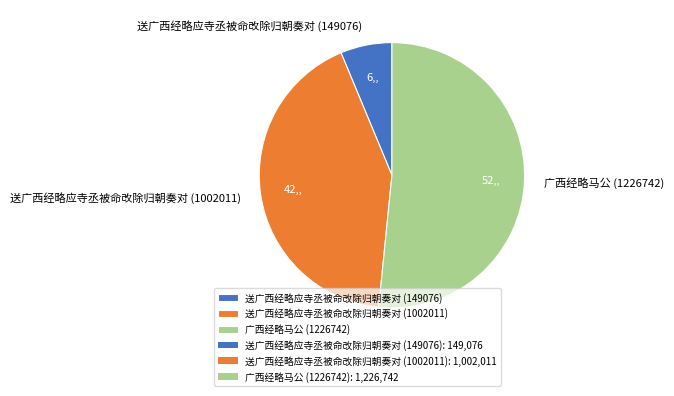

Which slice is the largest?

广西经略马公 (1226742)